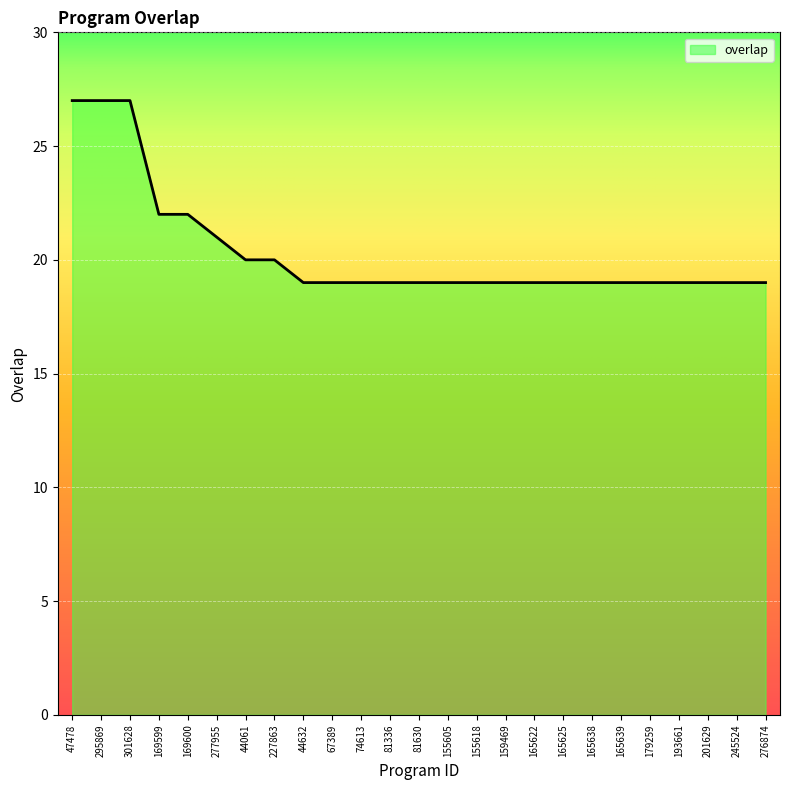

Is it true that the value at 47478 is 27?

True